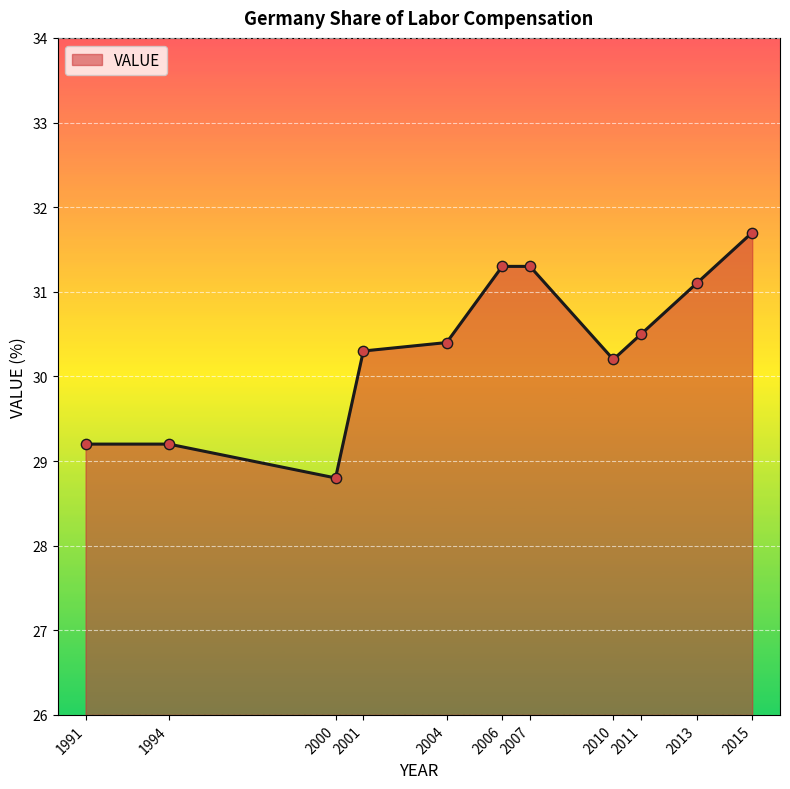

Which has a higher value, 2007 or 2010?

2007